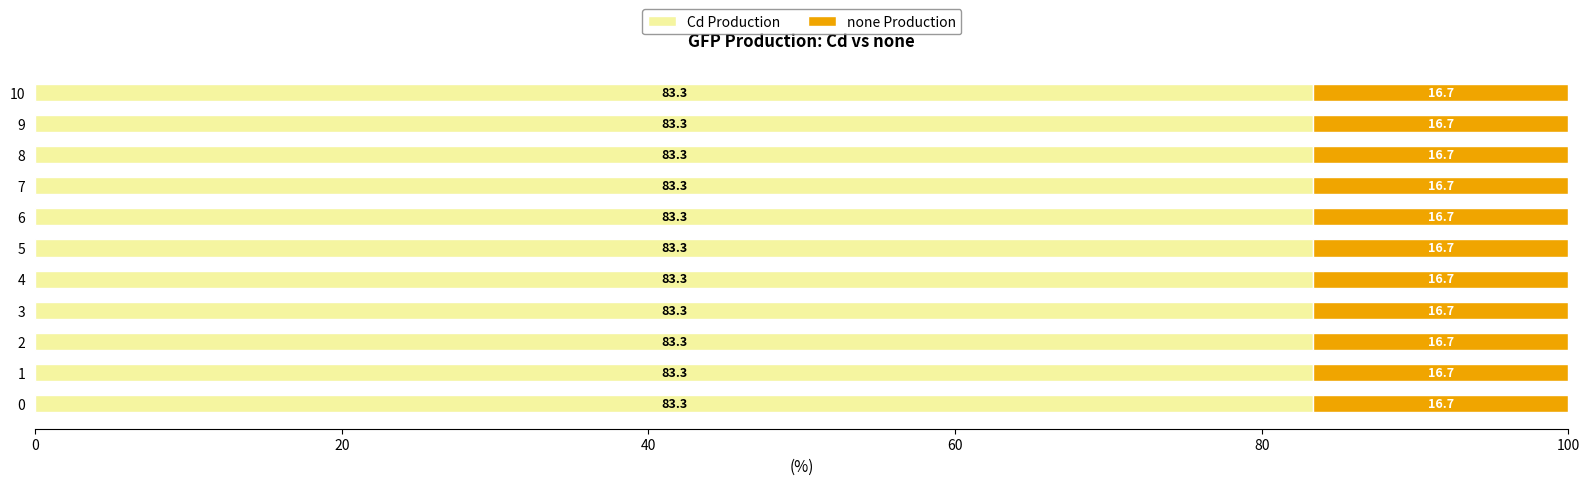

What is the maximum value for Cd Production?

83.3